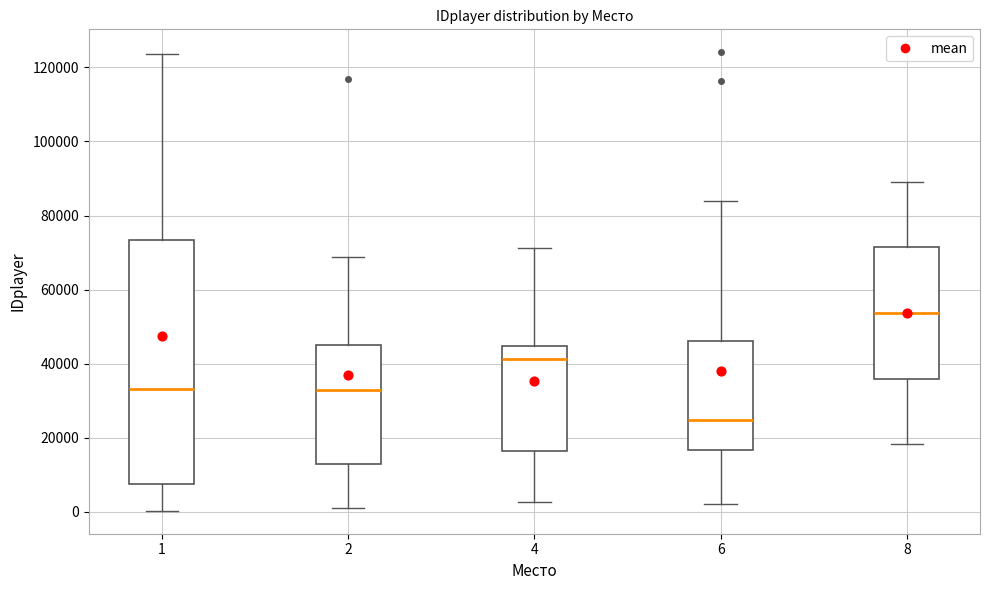

Reading left to right, transcribe this box plot: for each box, give where its median line is, the range the box spans, and where its two whiskers end, as read against the y-axis. The values are not printed on the chart, so give them approximately, as read against the axis.

1: median 34000, box 8000 to 74000, whiskers 0 to 124000
2: median 32000, box 12000 to 44000, whiskers 2000 to 68000
4: median 42000, box 16000 to 44000, whiskers 2000 to 72000
6: median 24000, box 16000 to 46000, whiskers 2000 to 84000
8: median 54000, box 36000 to 72000, whiskers 18000 to 90000